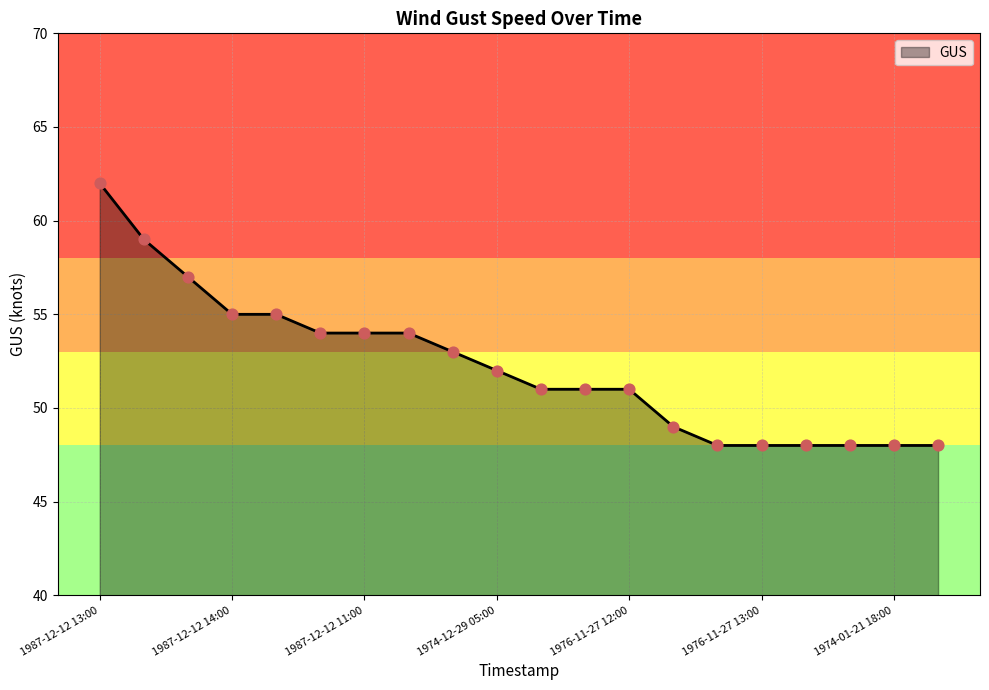

What is the maximum value shown in the chart?

62